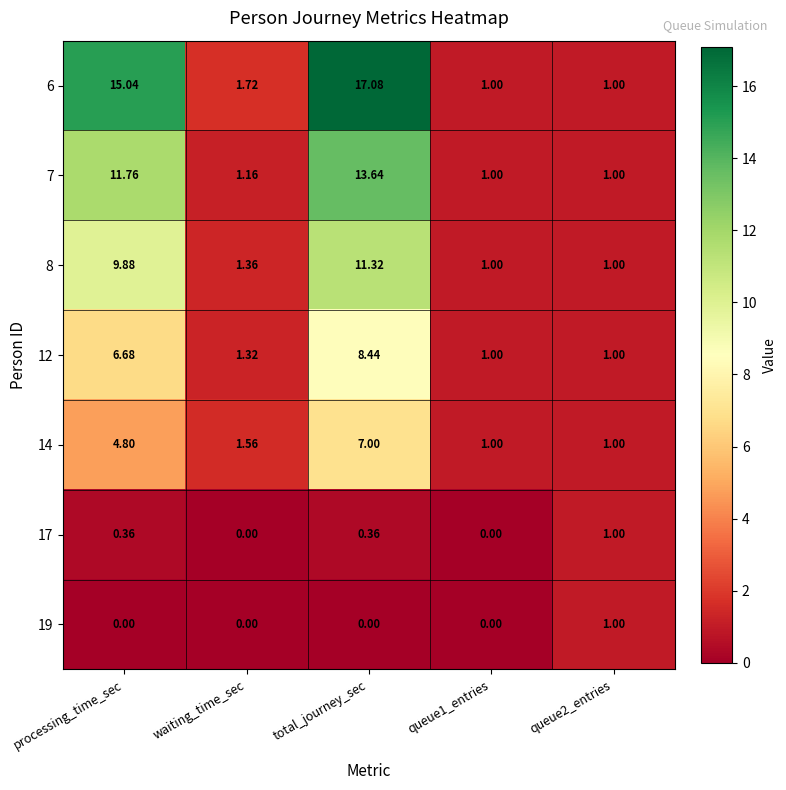

At which category is the sum across all series the highest?

total_journey_sec